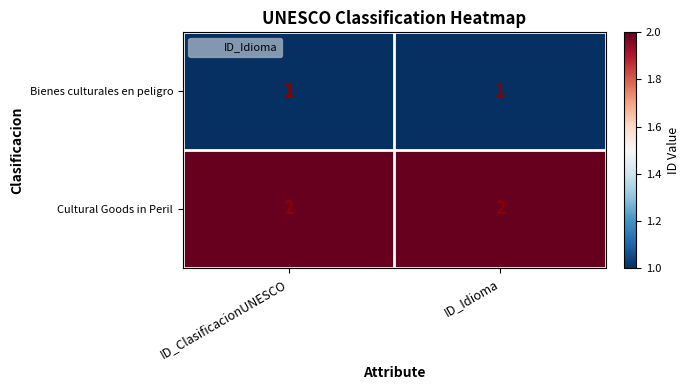

What is the sum of the Cultural Goods in Peril values at ID_Idioma and ID_ClasificacionUNESCO?

4